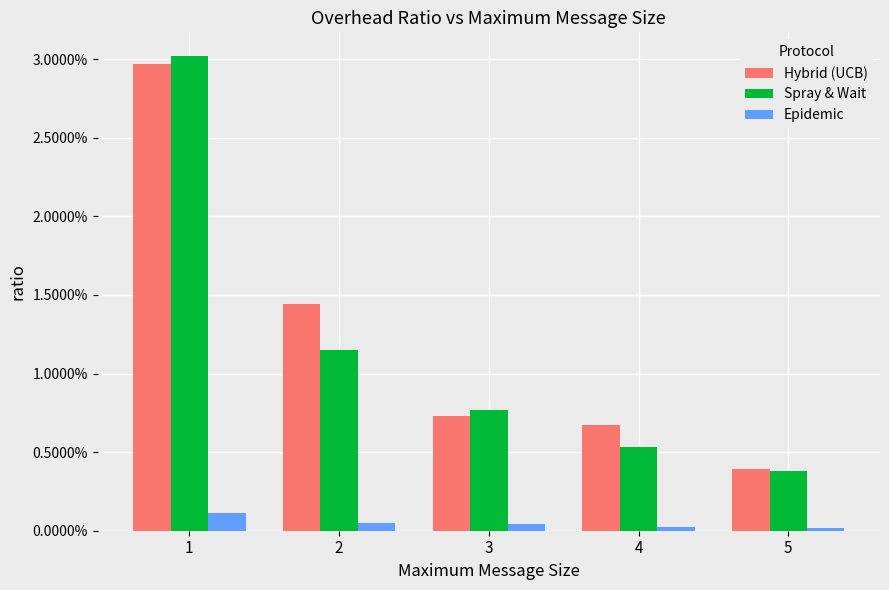

Which label corresponds to the largest value in the chart?

1